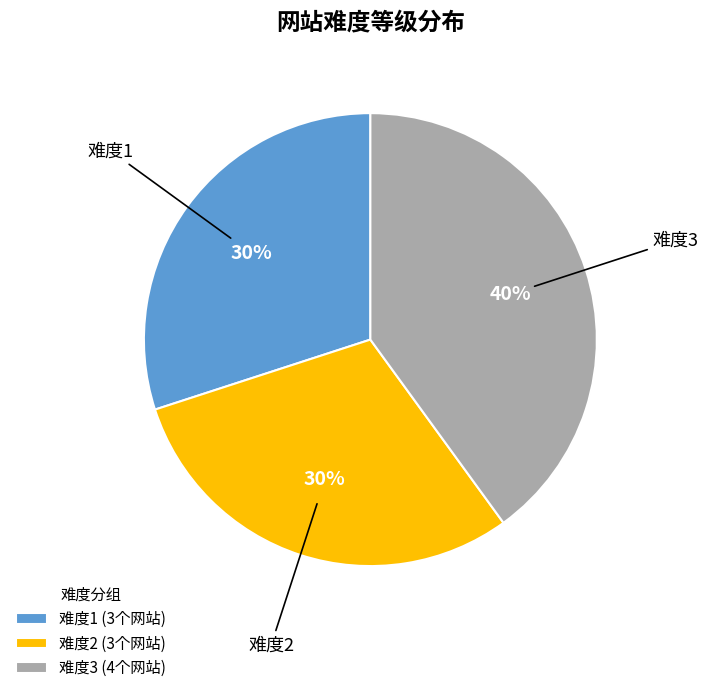

How many slices are in this pie chart?

3